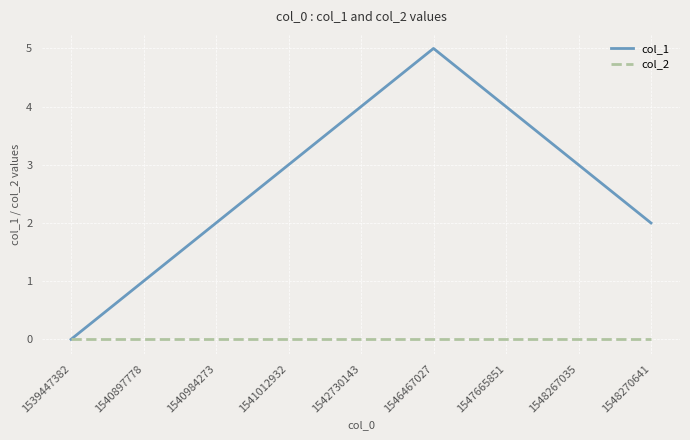

List the series in order of their overall mean, highest first.

col_1, col_2